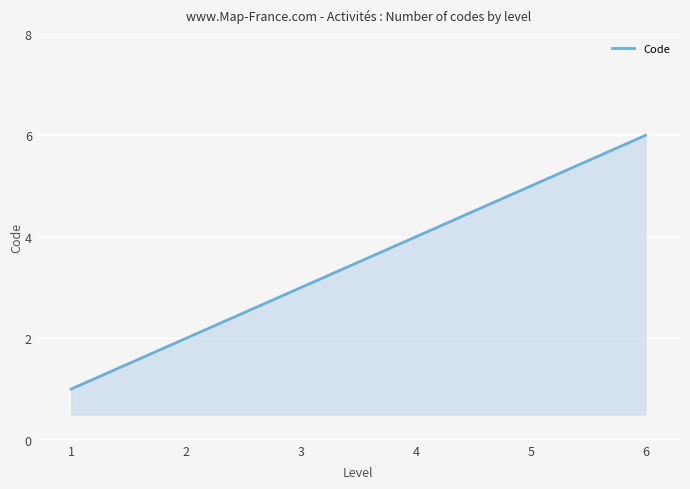

What is the greatest value displayed?

6